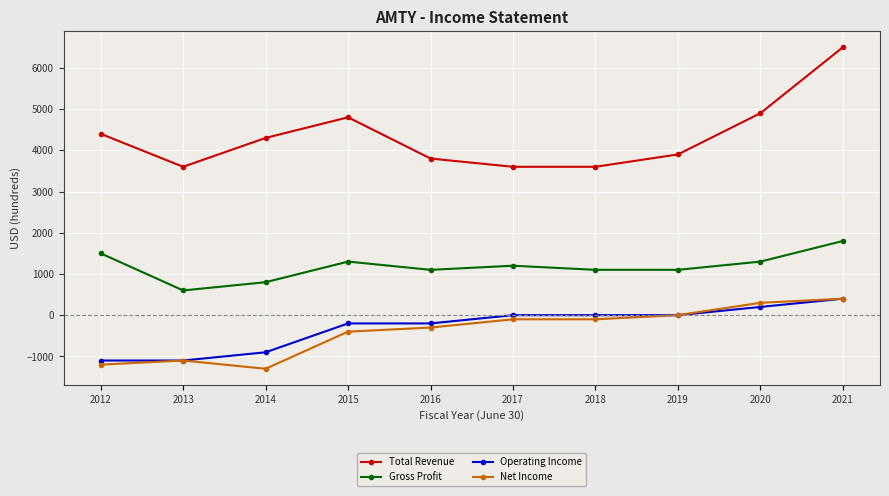

True or false: Total Revenue and Net Income intersect in this chart.

False